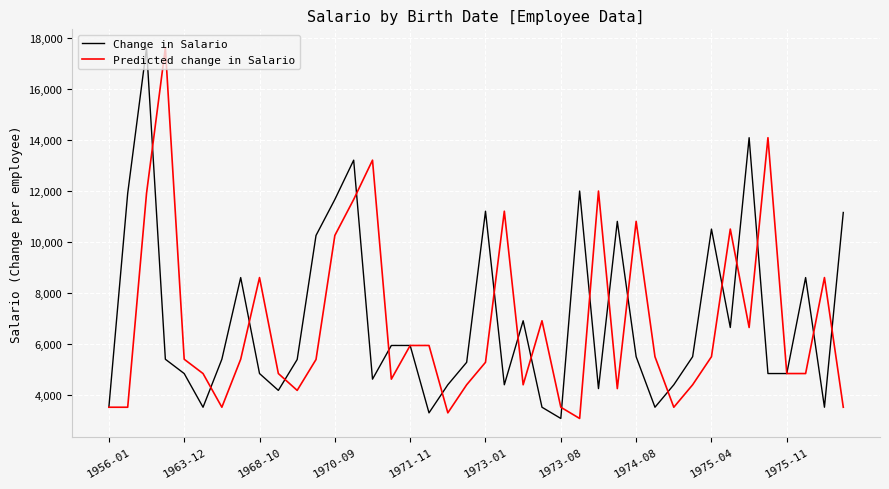

What is the maximum value for Predicted change in Salario?

17600